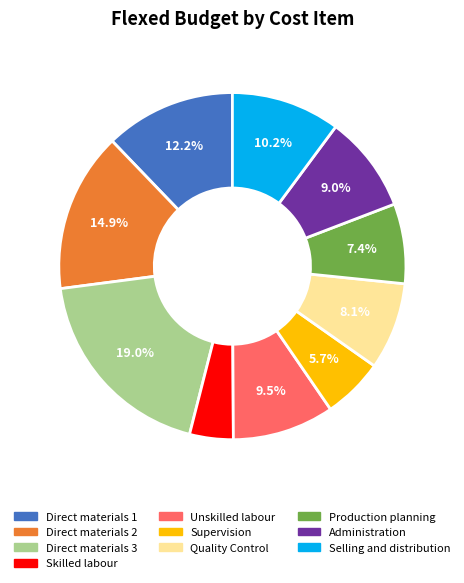

Which slice is the largest?

Direct materials 3